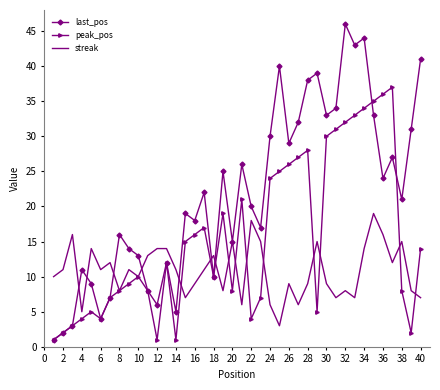

What is the difference between the maximum and second lowest values in the peak_pos series?

36